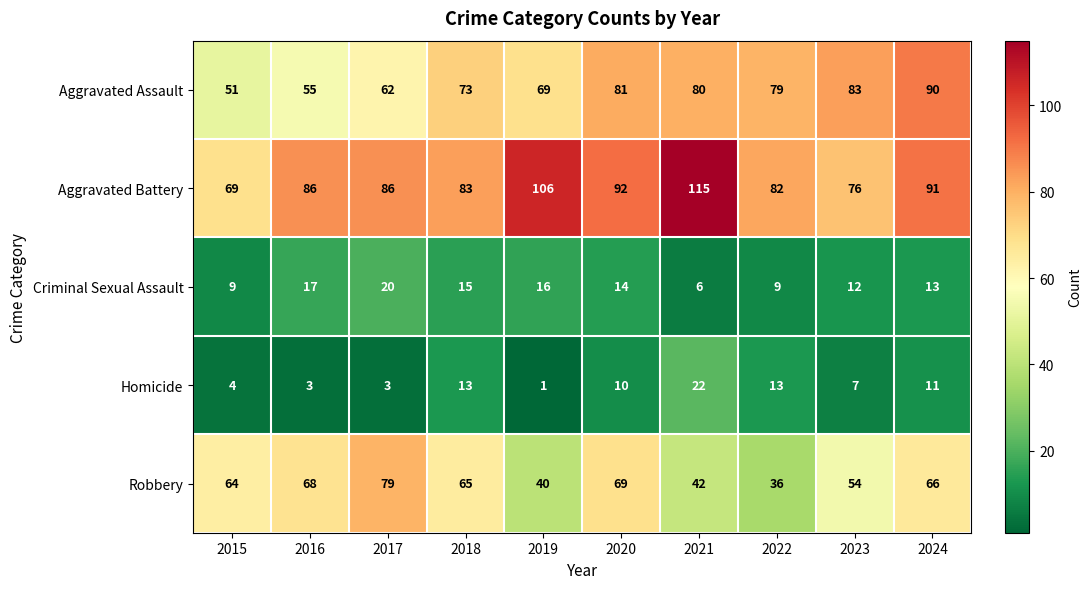

Which category has the highest value in the Criminal Sexual Assault series?

2017